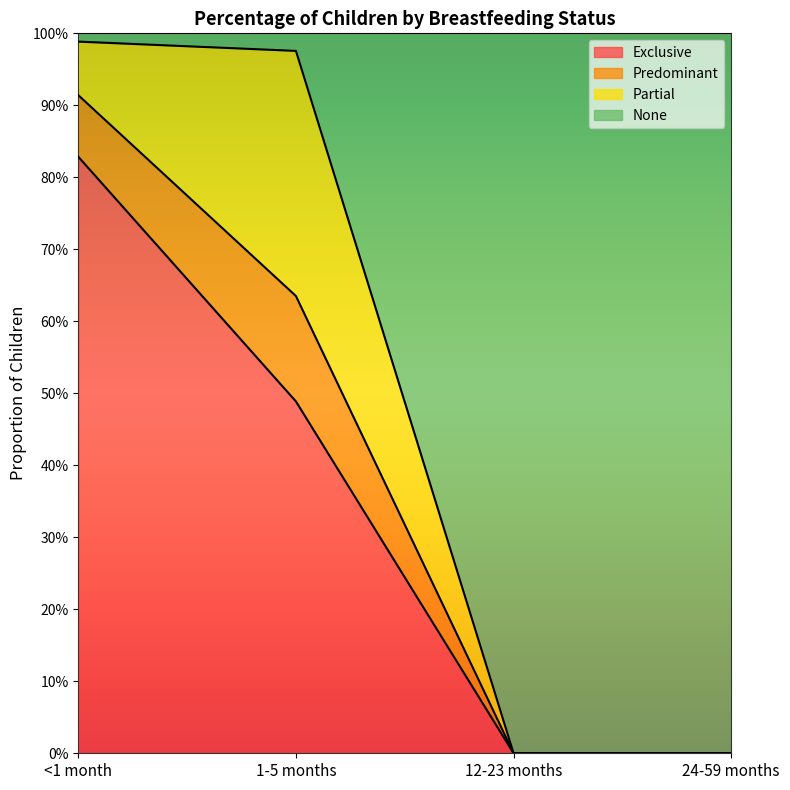

How many data points in Exclusive are above 0?

2